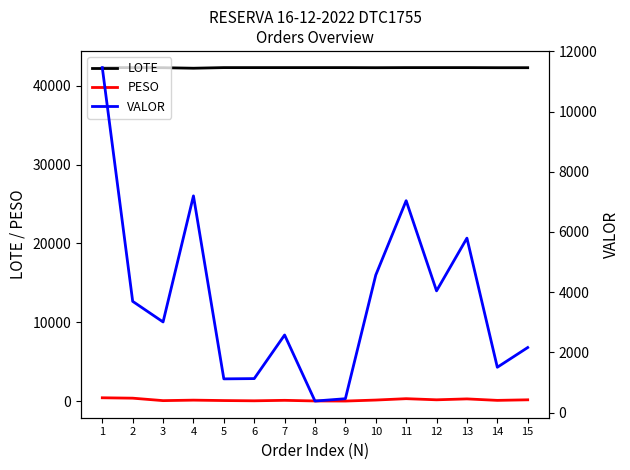

True or false: VALOR and LOTE intersect in this chart.

False